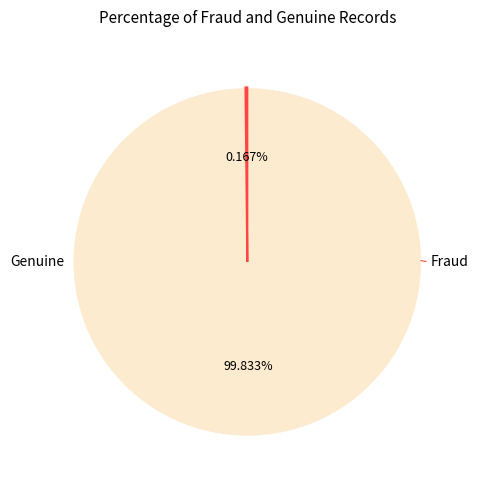

Is there a majority slice in this chart?

Yes